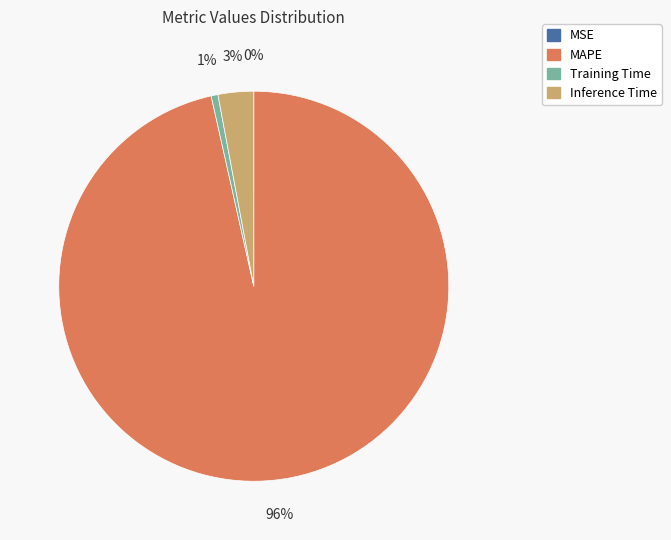

Which slice represents more than half of the pie?

MAPE